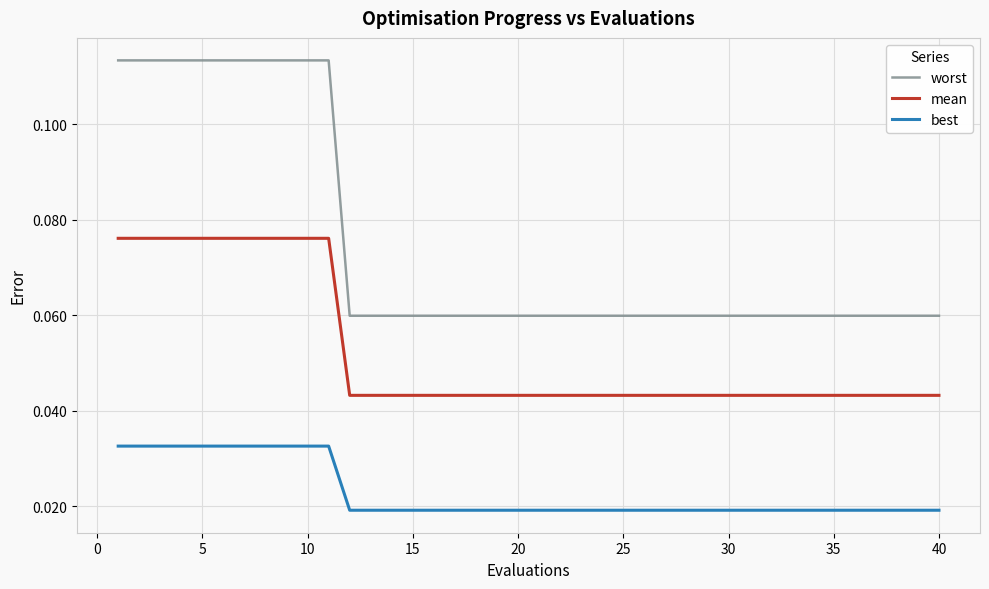

Which series has the largest total across all categories?

worst